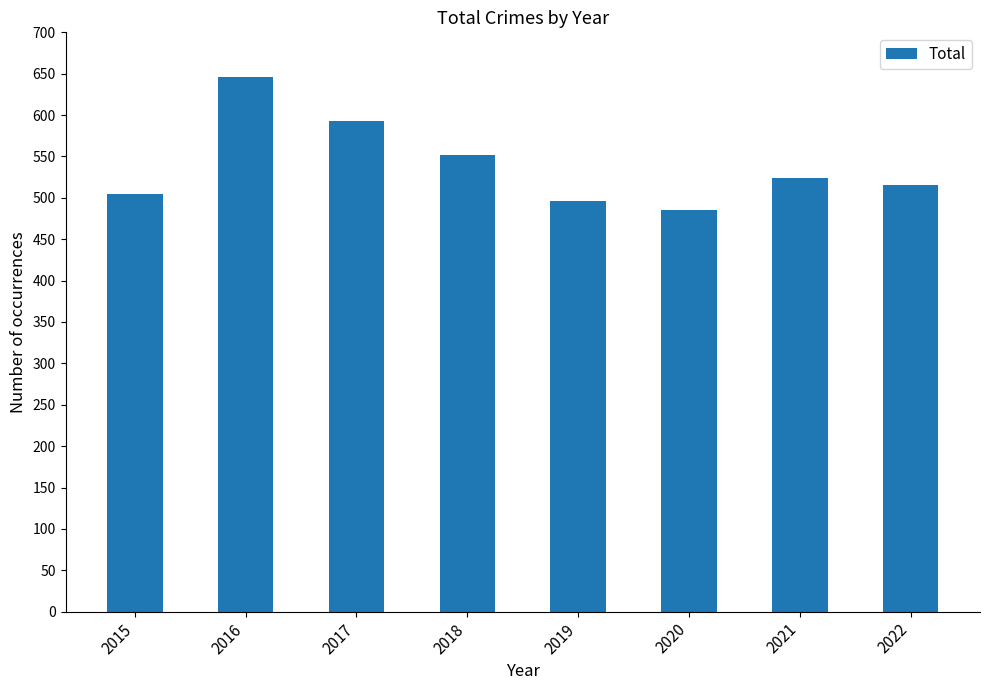

How many distinct data groups are displayed?

1